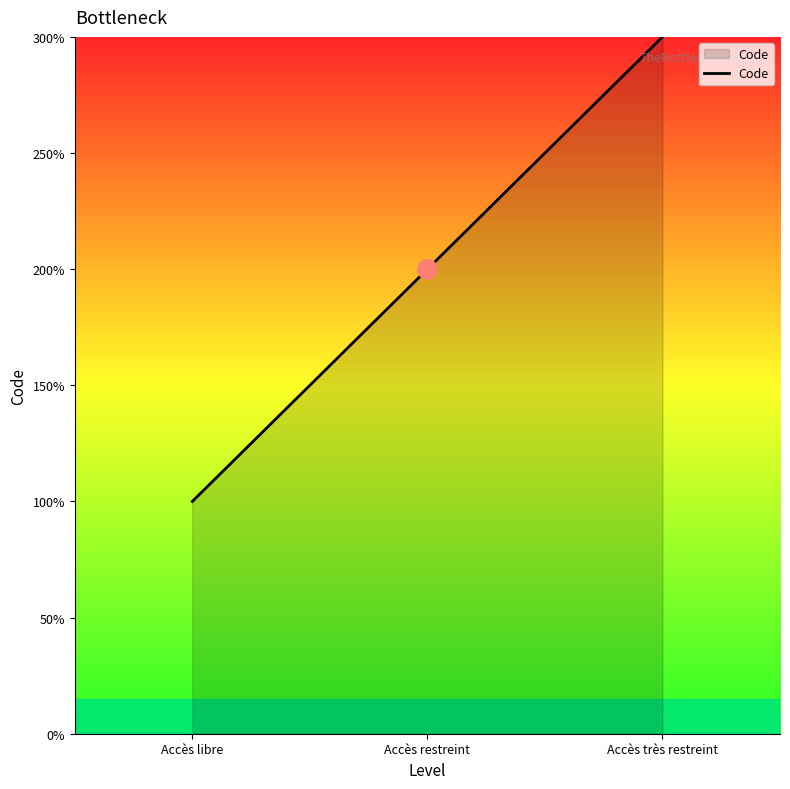

Is this an area chart (filled region under the line)?

Yes